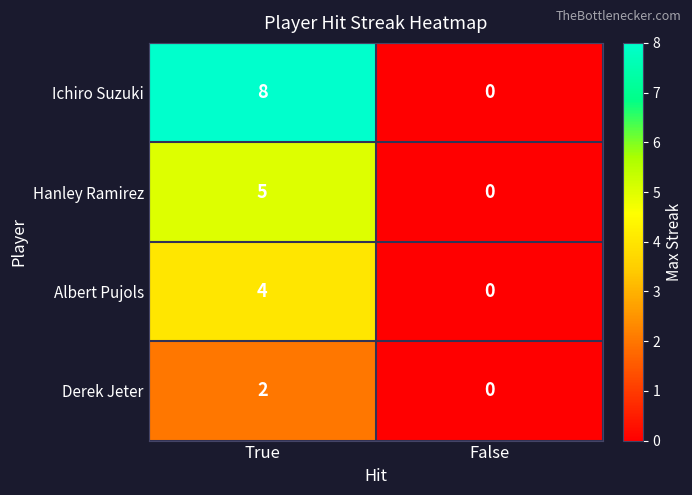

Reading left to right, extract all data points from this chart.

Ichiro Suzuki: True=8	False=0
Hanley Ramirez: True=5	False=0
Albert Pujols: True=4	False=0
Derek Jeter: True=2	False=0